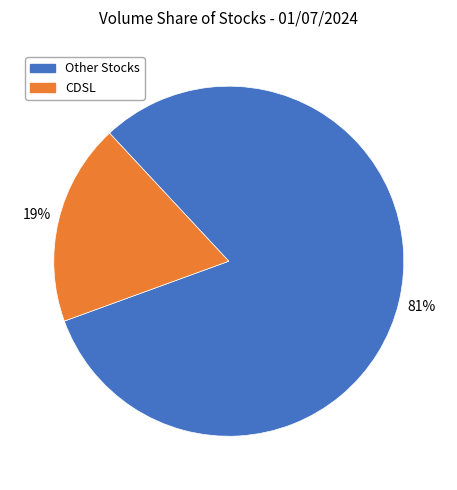

Count the number of slices in the pie.

2